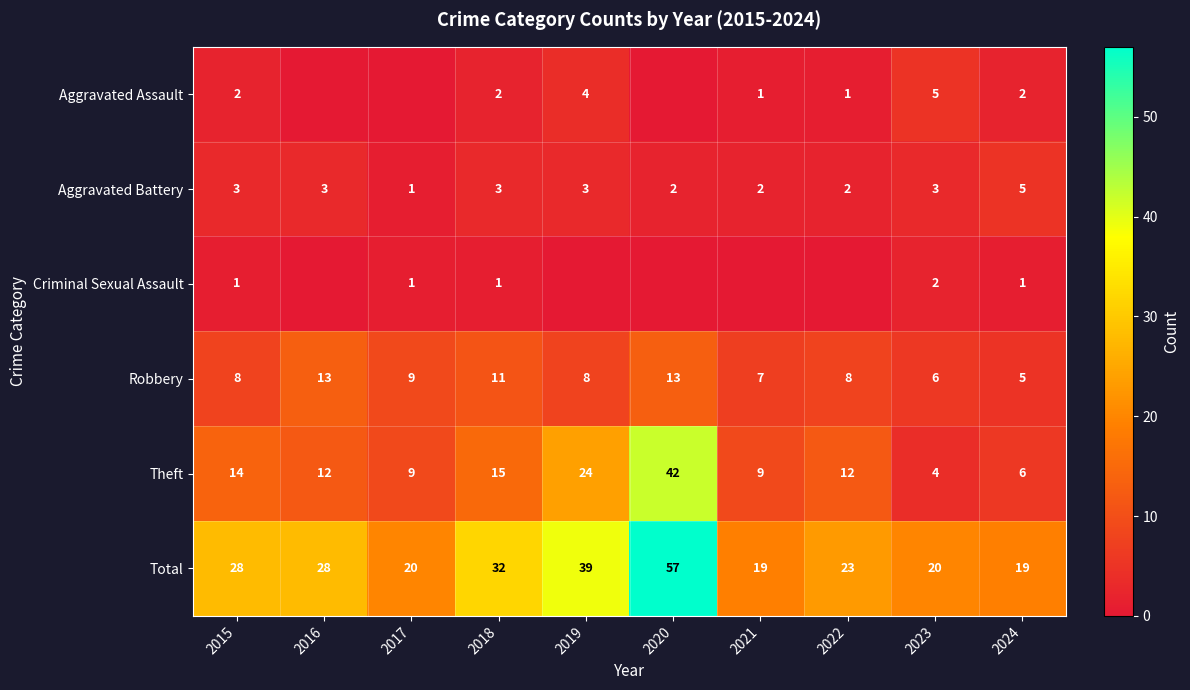

What is the average value of the Aggravated Battery series?

3